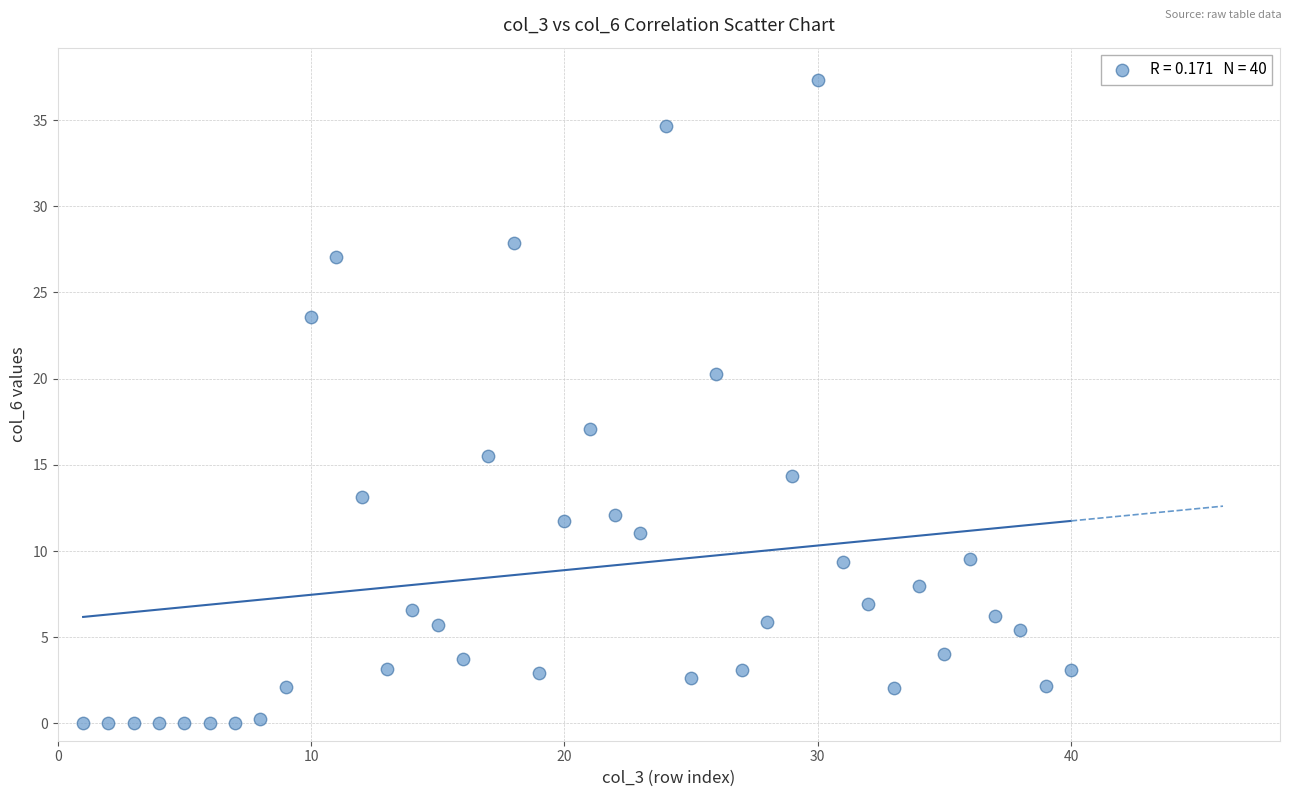

What Y value in the scatter plot is closest to 18?

17.1